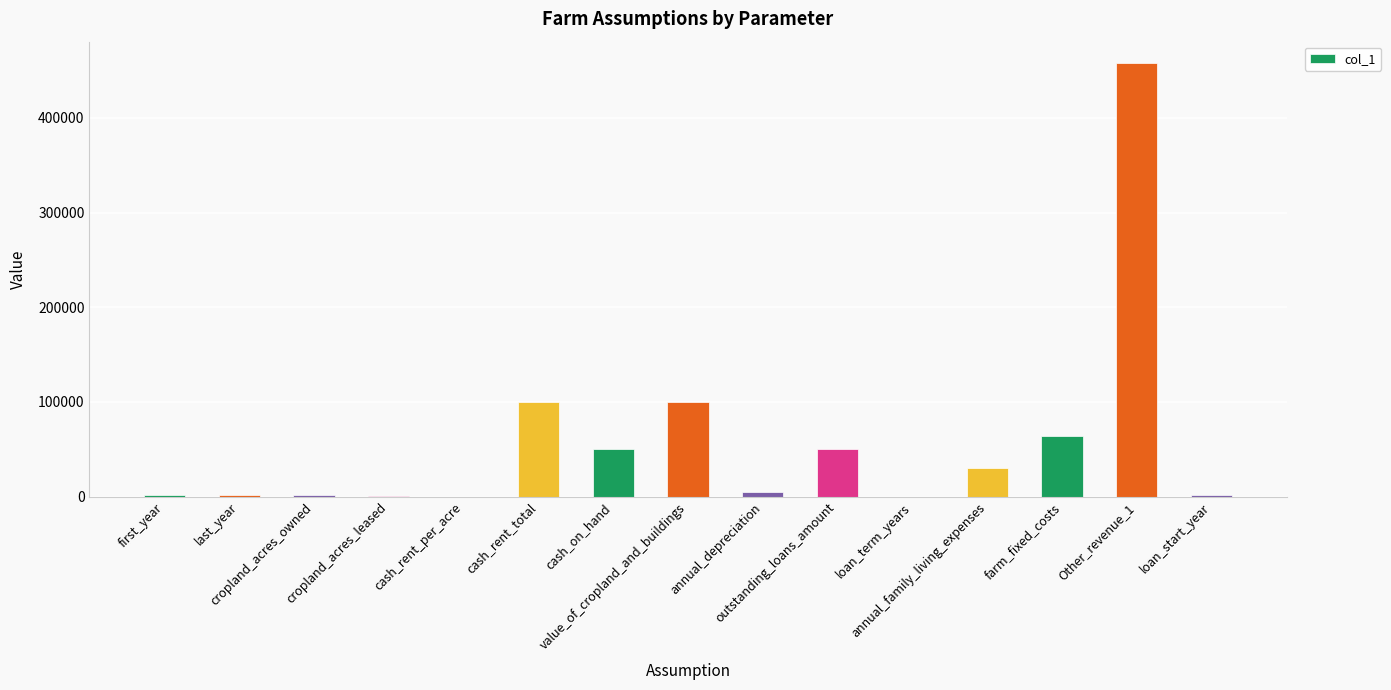

Are the bars horizontal?

No